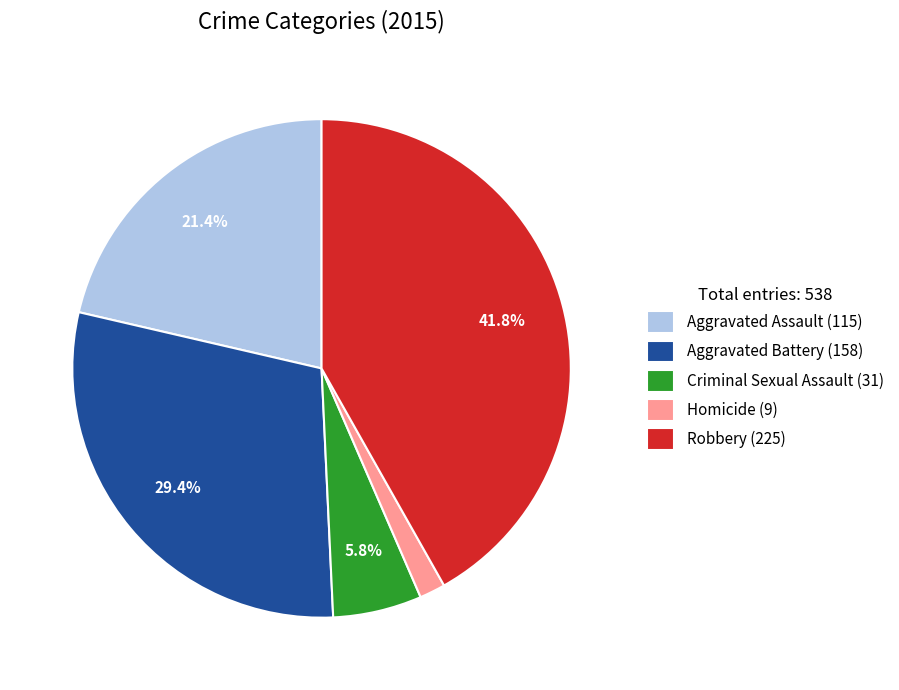

Is Aggravated Assault the majority of the pie?

No